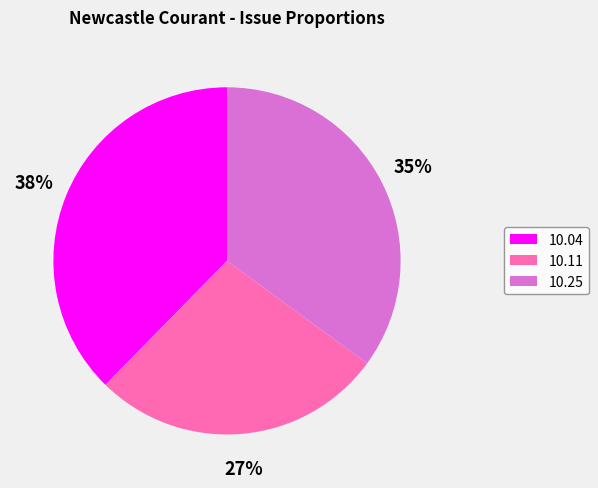

Count the number of slices in the pie.

3